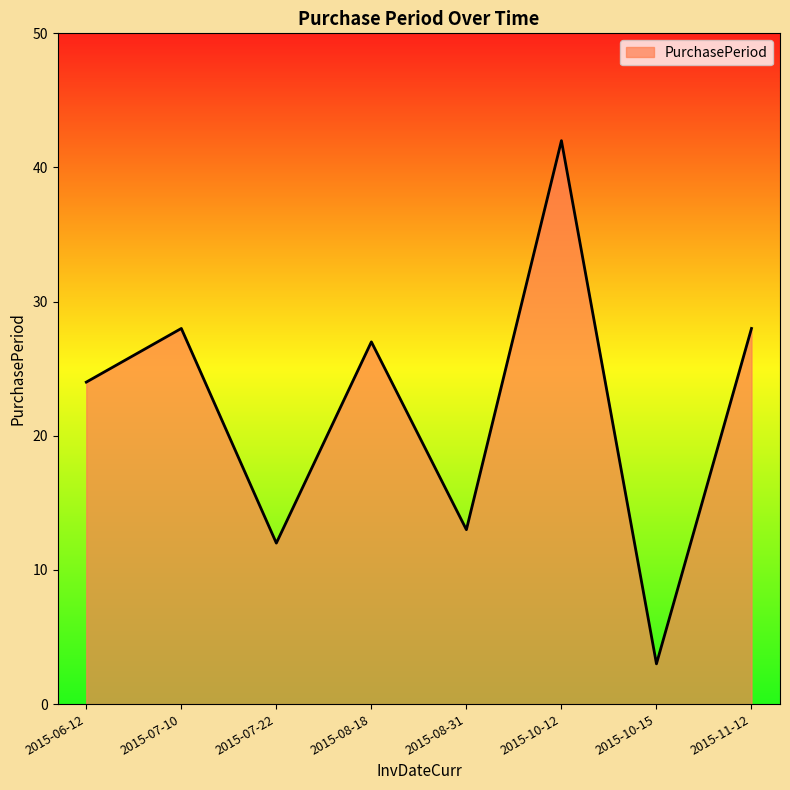

At which label does the data first exceed 27?

2015-07-10